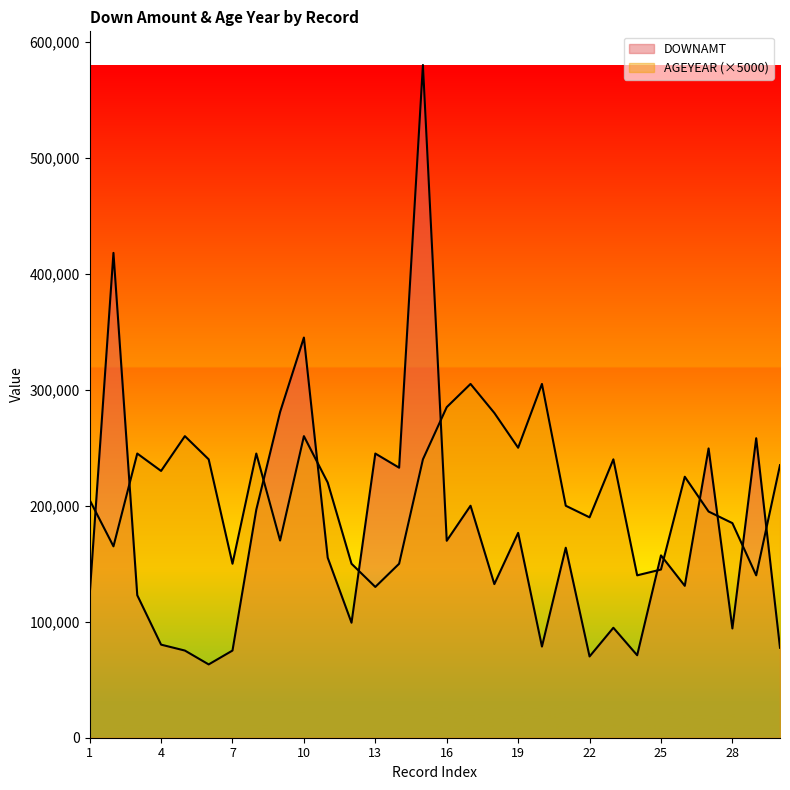

Between which two adjacent categories do AGEYEAR and DOWNAMT first intersect?

1 and 2